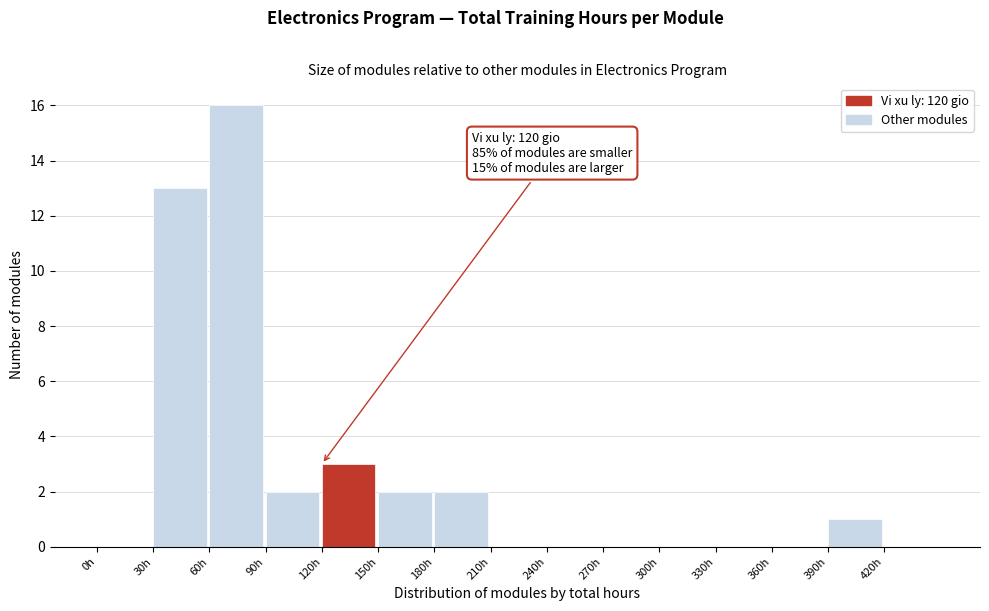

Over which range of the x-axis is the bar tallest?

60 to 90